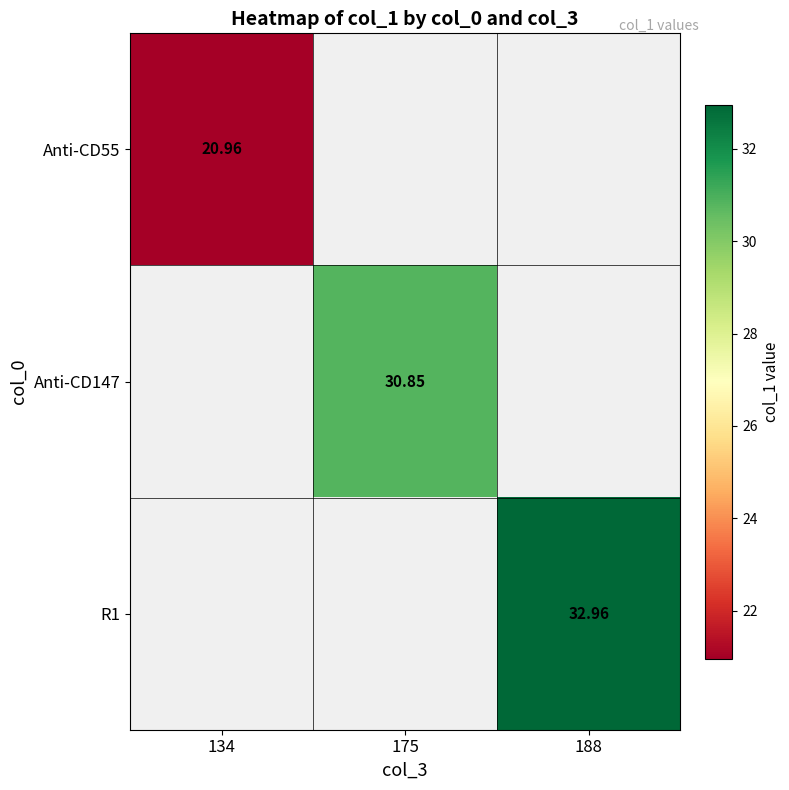

Is the value of R1 at 188 greater than the value of Anti-CD147 at 175?

Yes